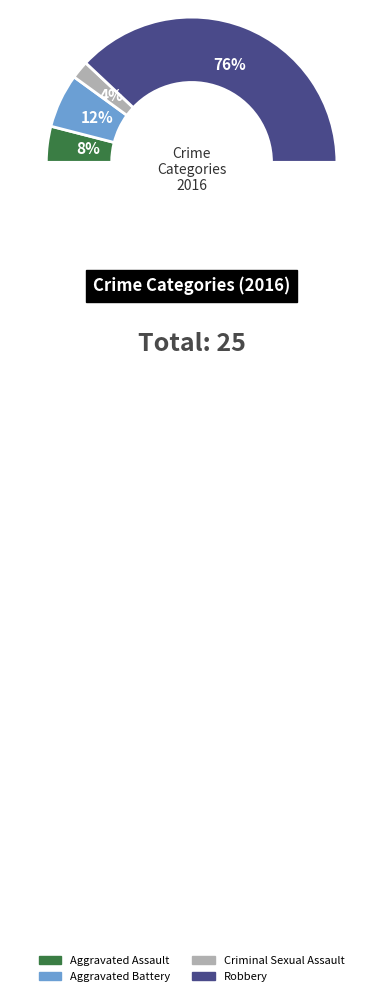

Which category has the smallest portion of the pie?

Criminal Sexual Assault